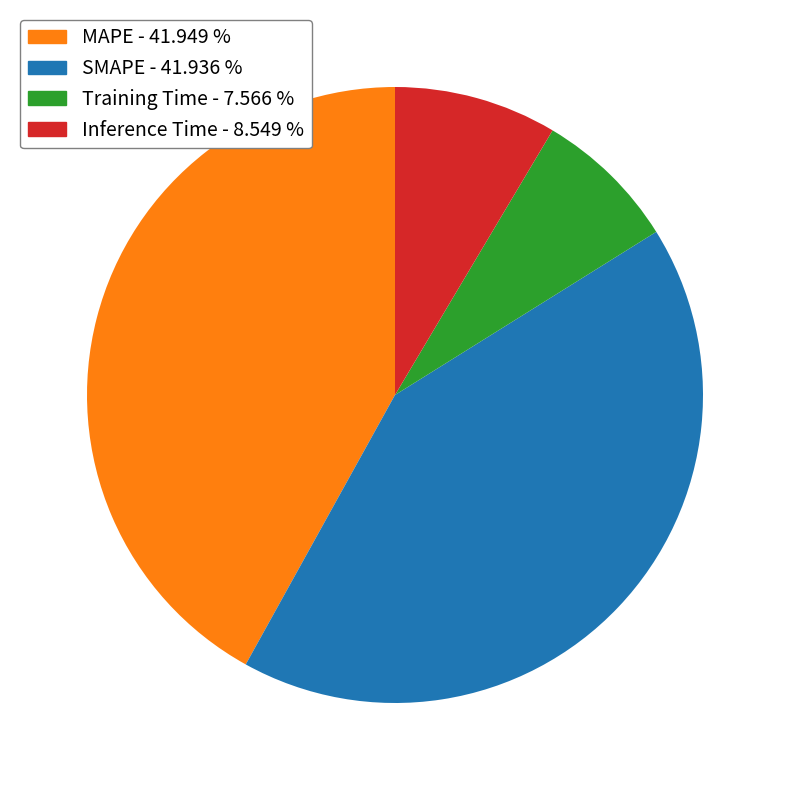

Which has a higher value, Inference Time or SMAPE?

SMAPE